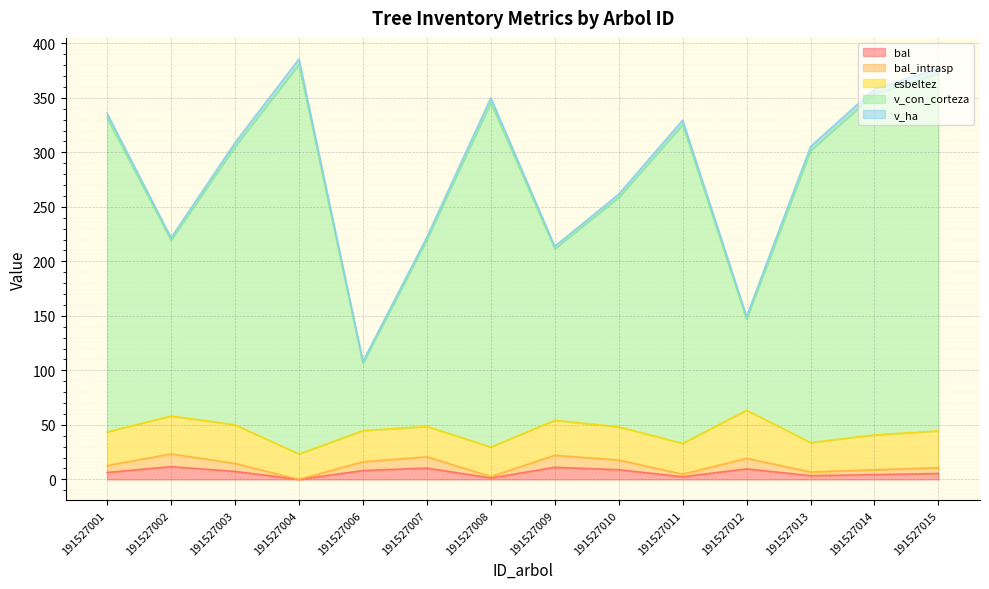

What is the highest value of the bal series?

11.7